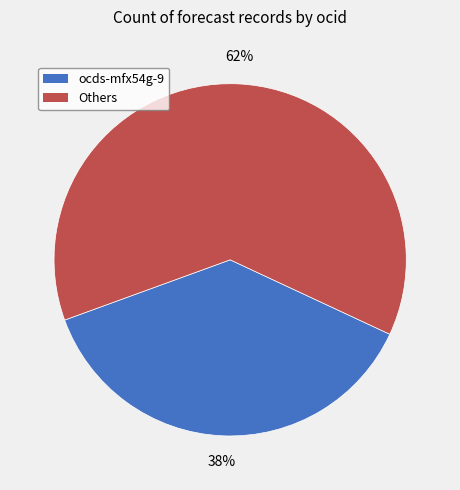

Which has a higher value, Others or ocds-mfx54g-9?

Others